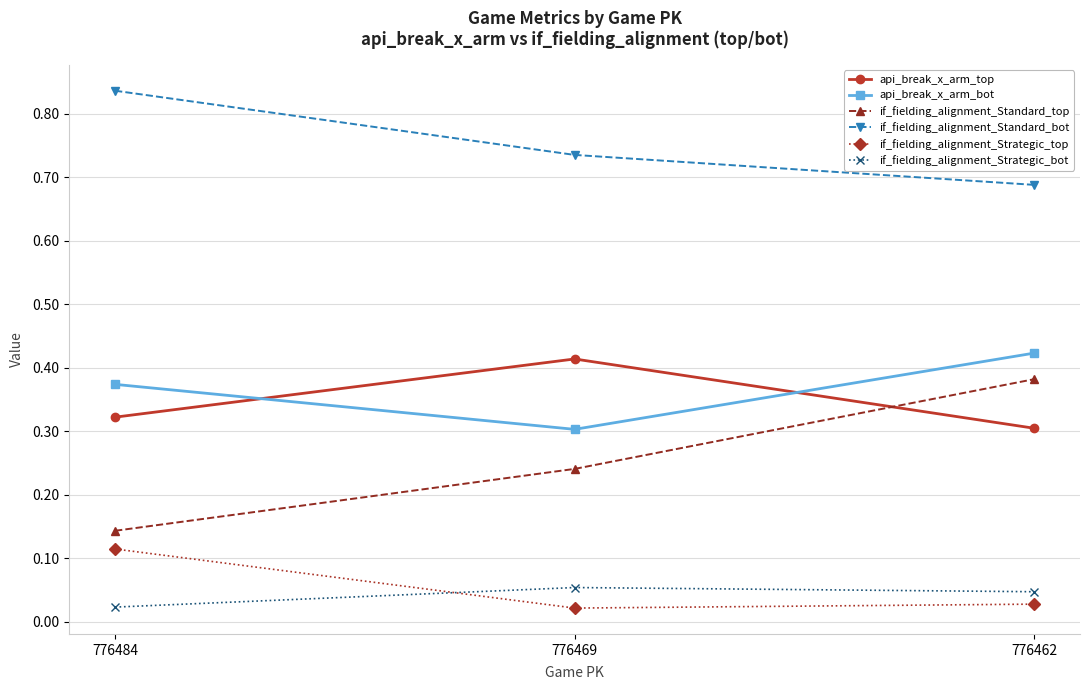

How many if_fielding_alignment_Standard_top values are between 0 and 1?

3